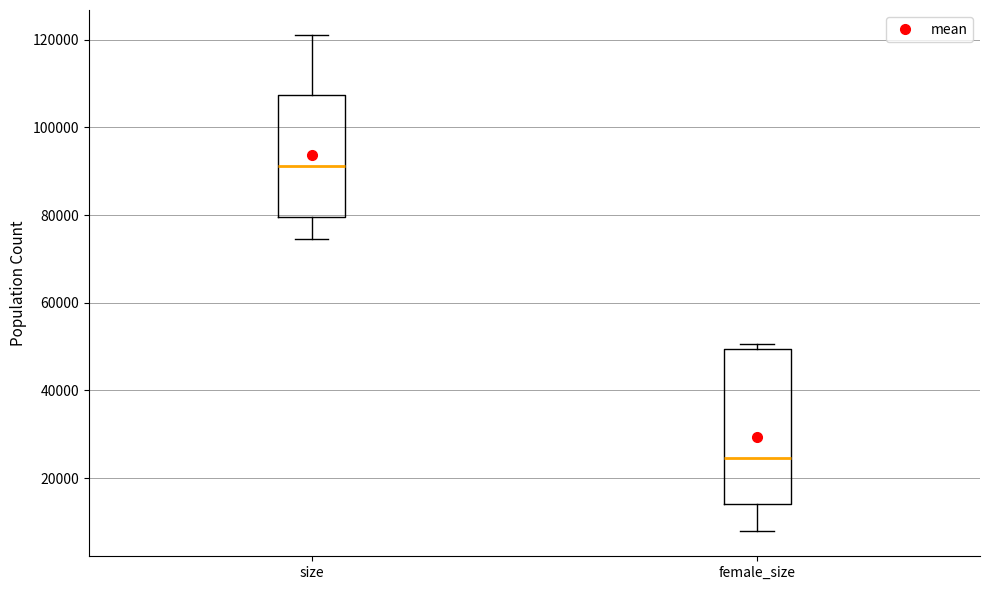

Comparing the boxes themselves (not the whiskers), which one is the tallest?

female_size